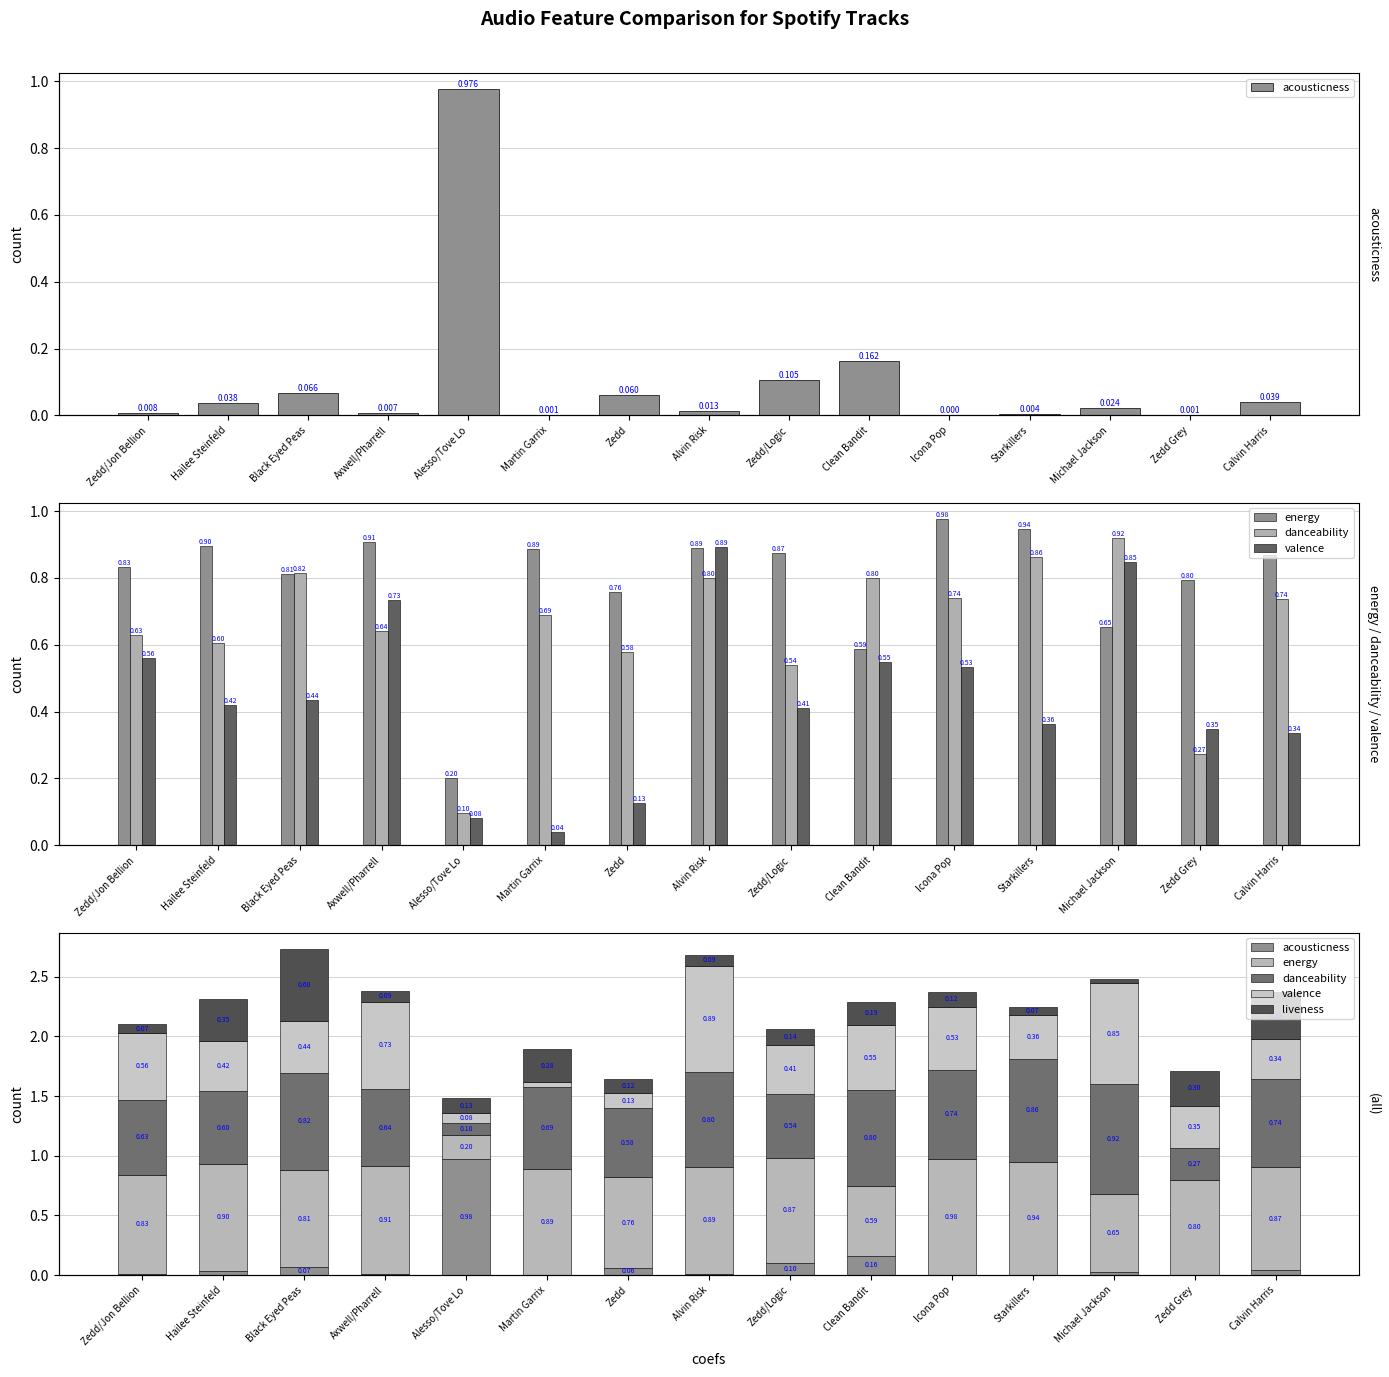

What is the label of the 12th bar from the left?

Starkillers